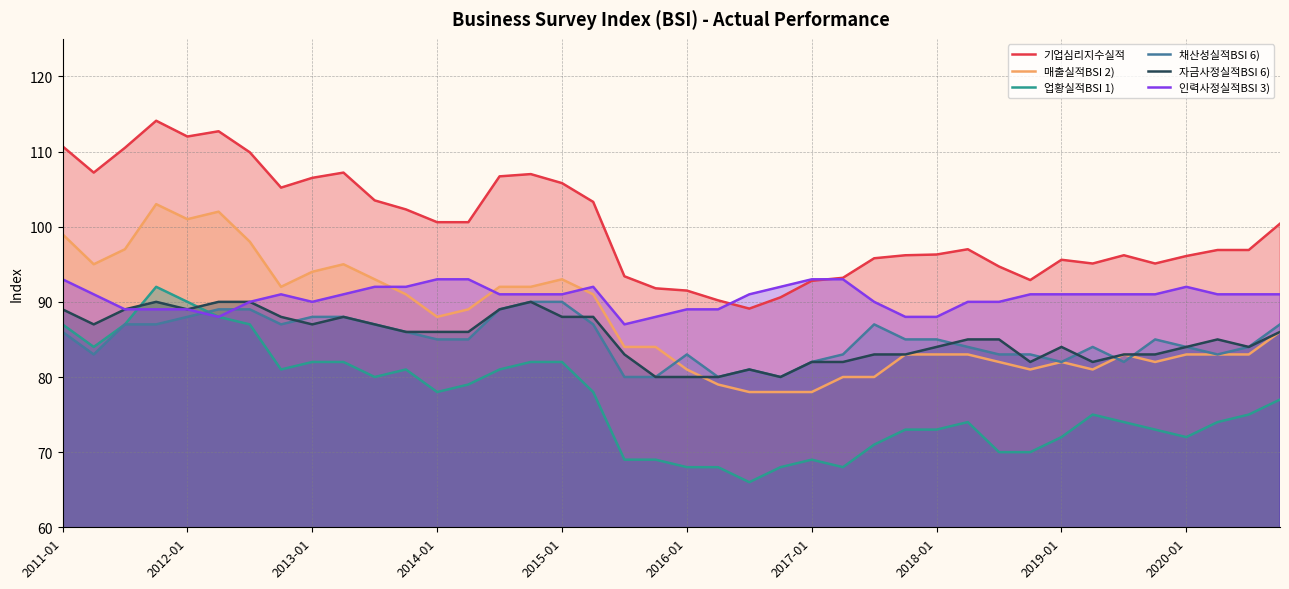

True or false: 채산성실적BSI 6) and 자금사정실적BSI 6) cross at least once.

True